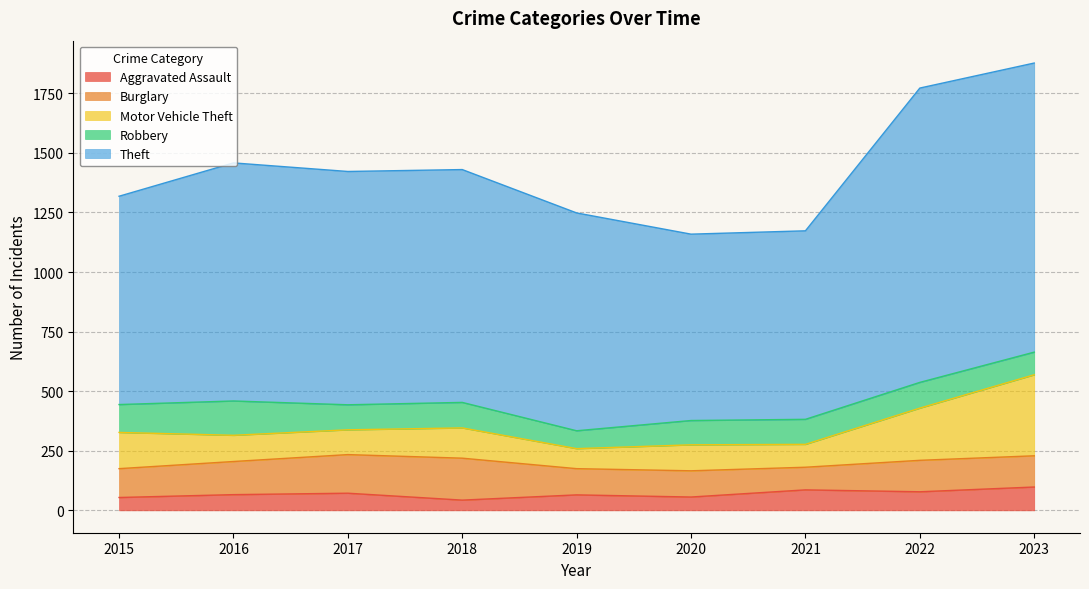

Which category has the highest value across all series?

2022